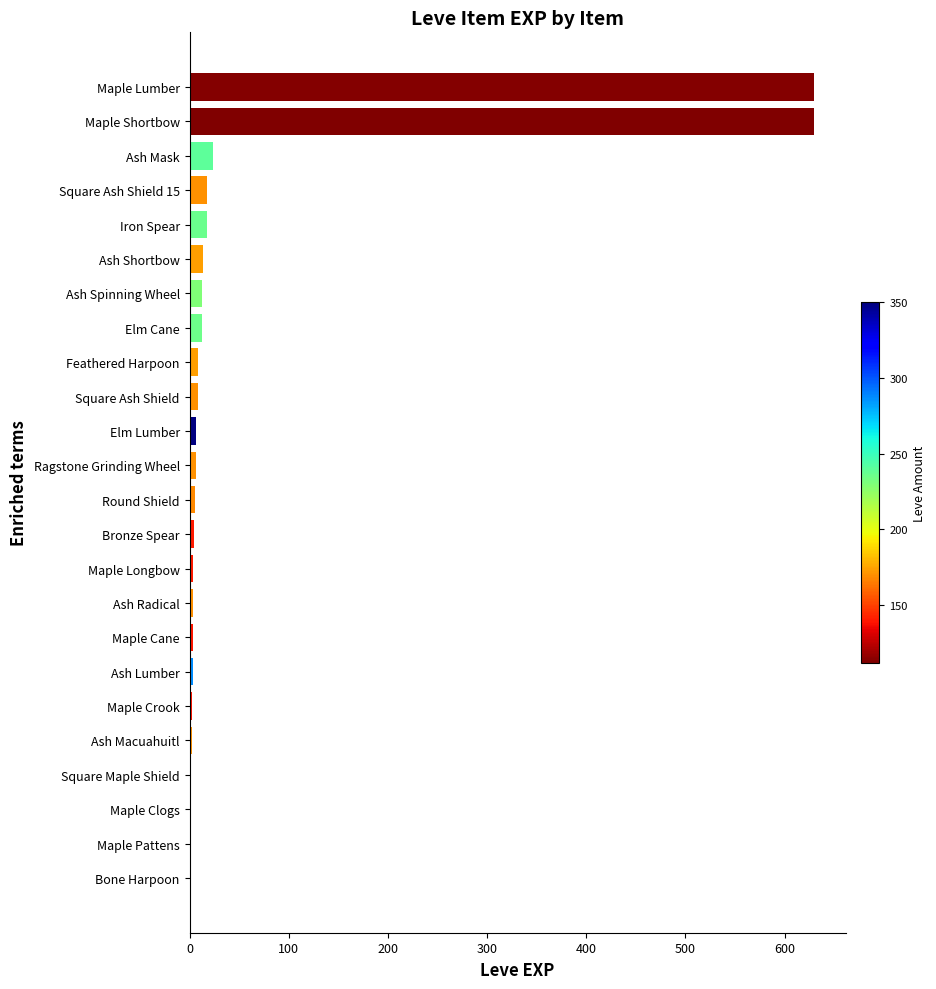

What is the sum of all values?

1425